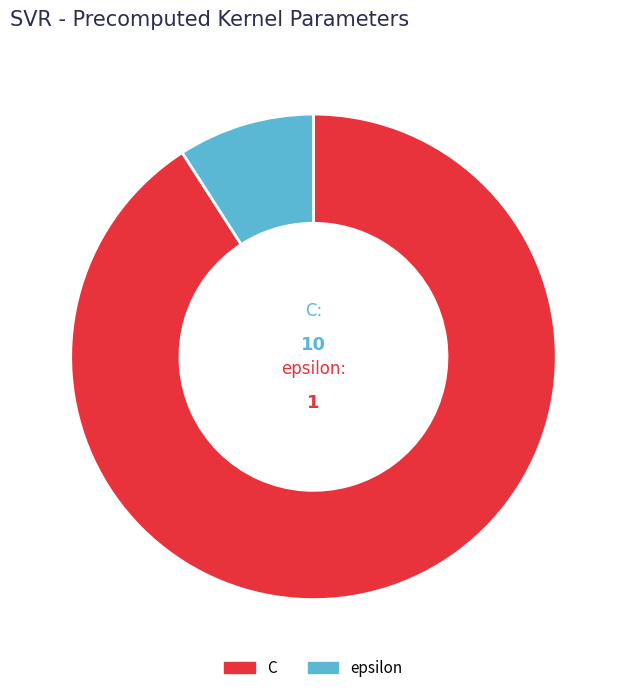

True or false: epsilon accounts for 16% of the total.

False